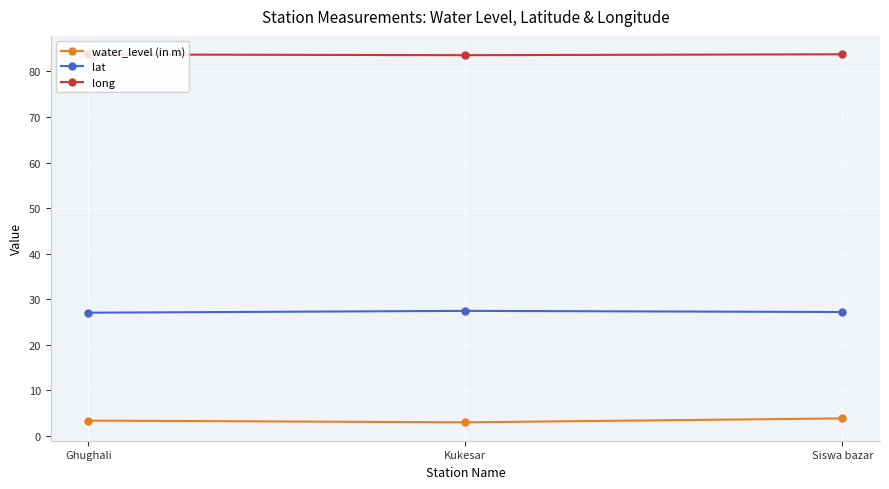

What is the difference between the highest and lowest values at Kukesar?

80.6